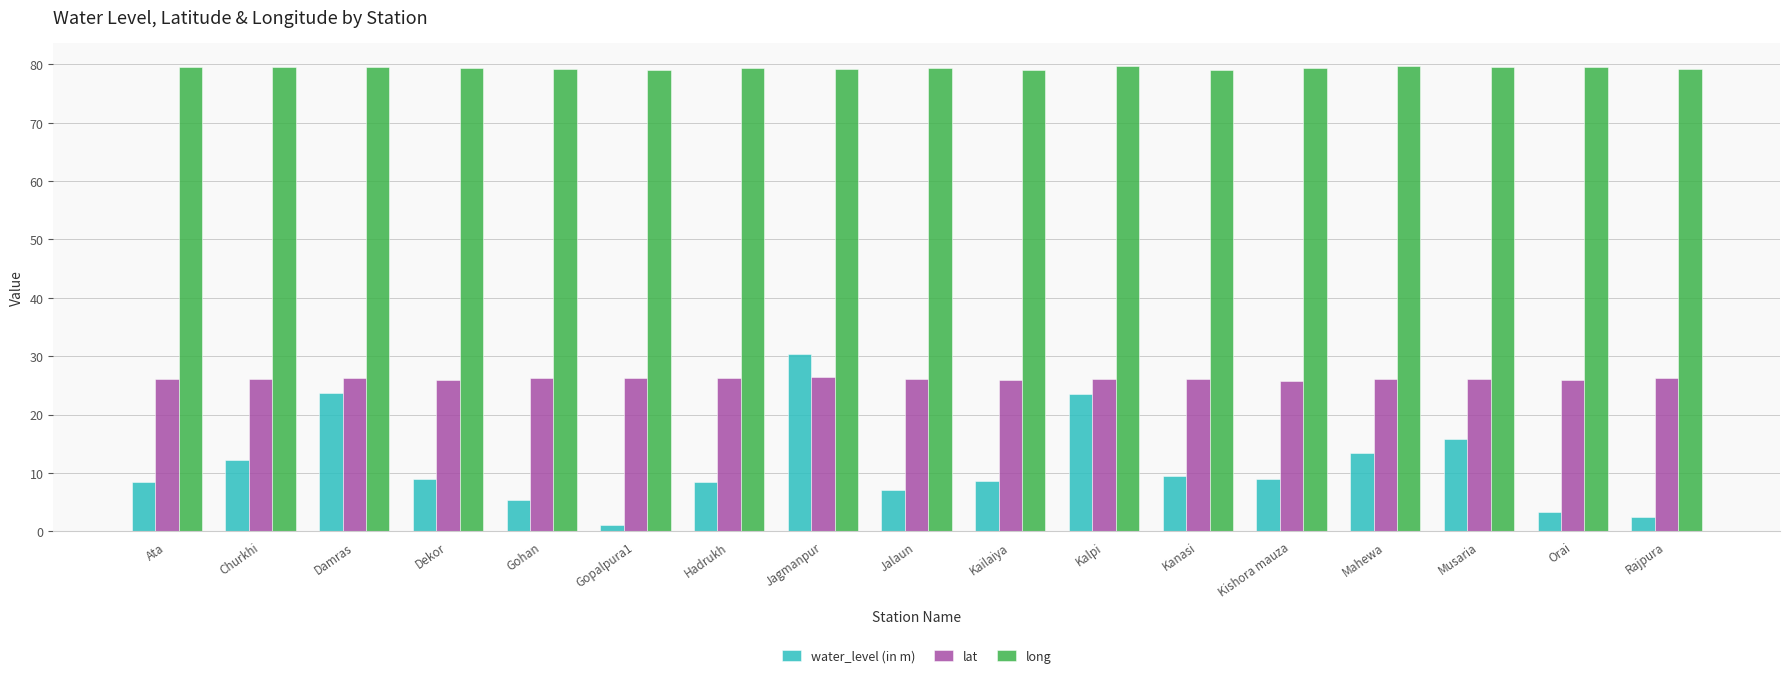

True or false: lat has a value of 26.3 at Damras.

True